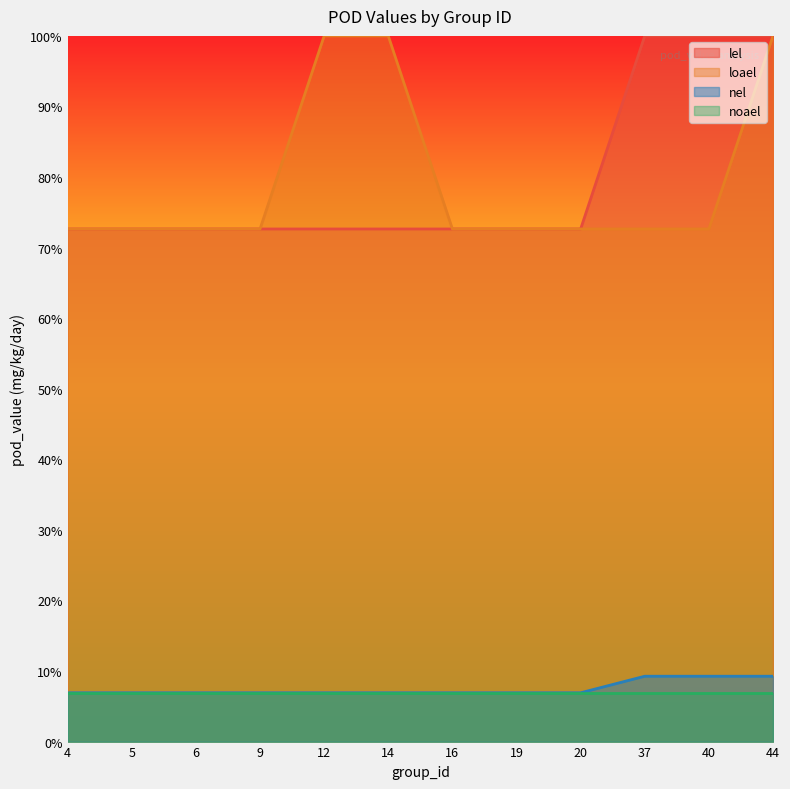

True or false: lel and nel intersect in this chart.

False